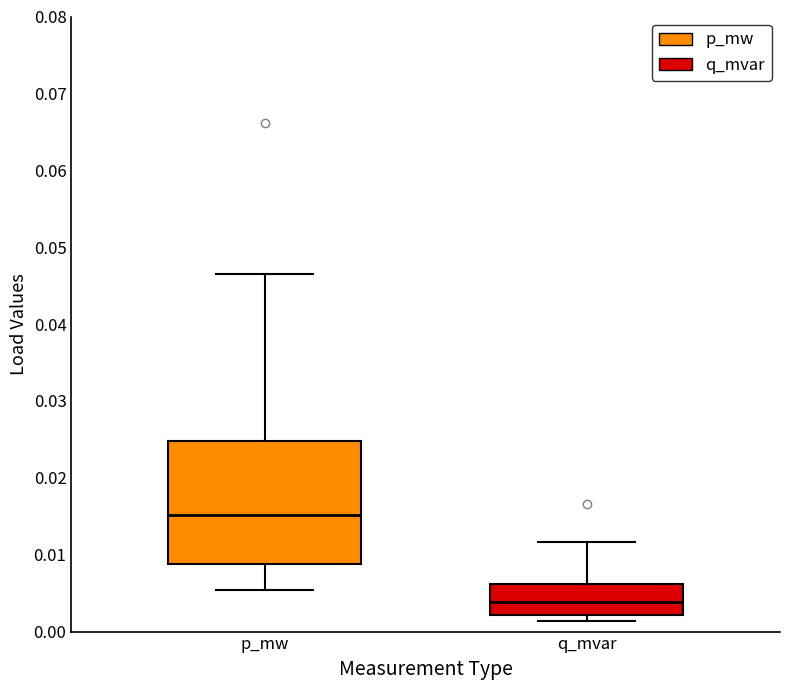

Where is the lower edge of the box for p_mw on the y-axis? The values are not printed on the chart, so give them approximately, as read against the axis.

0.009